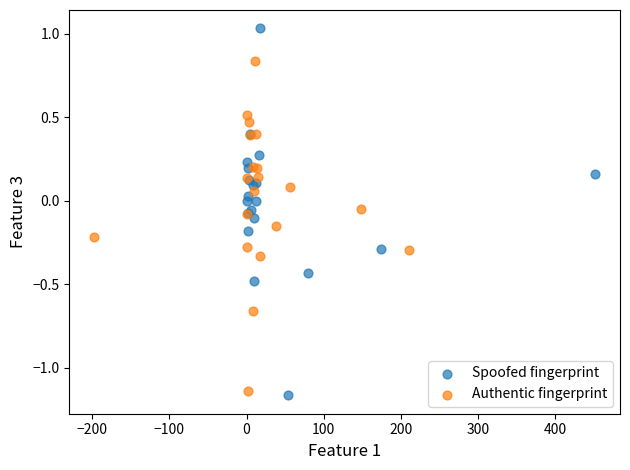

Which series contains the highest Y value?

Spoofed fingerprint